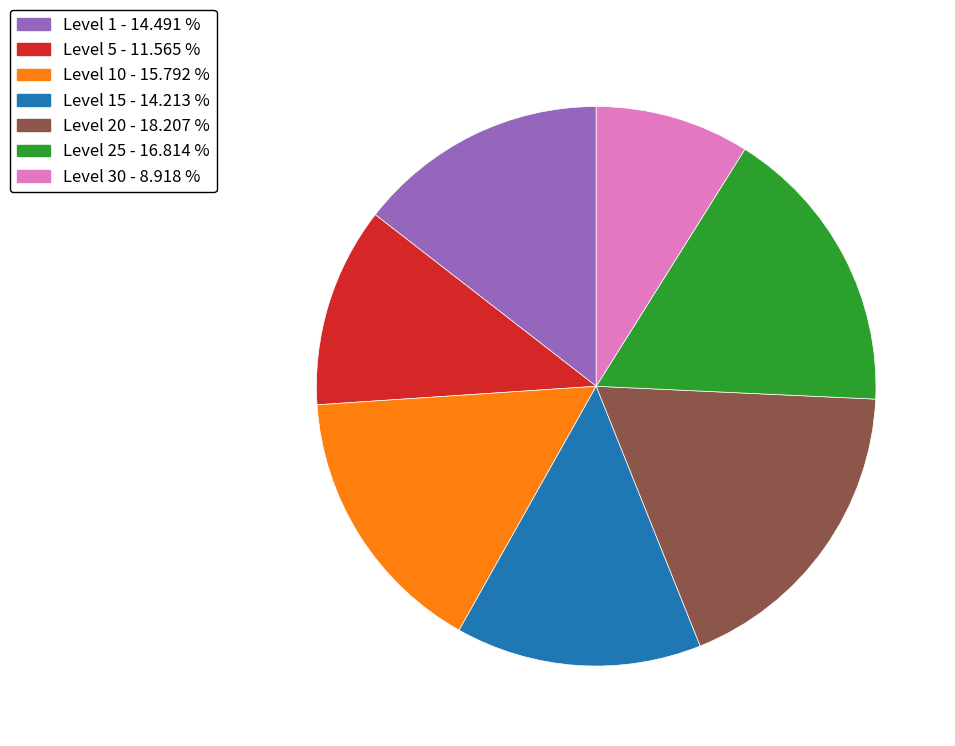

Is the sum of Level 1 - 14.491 % and Level 20 - 18.207 % greater than half?

No